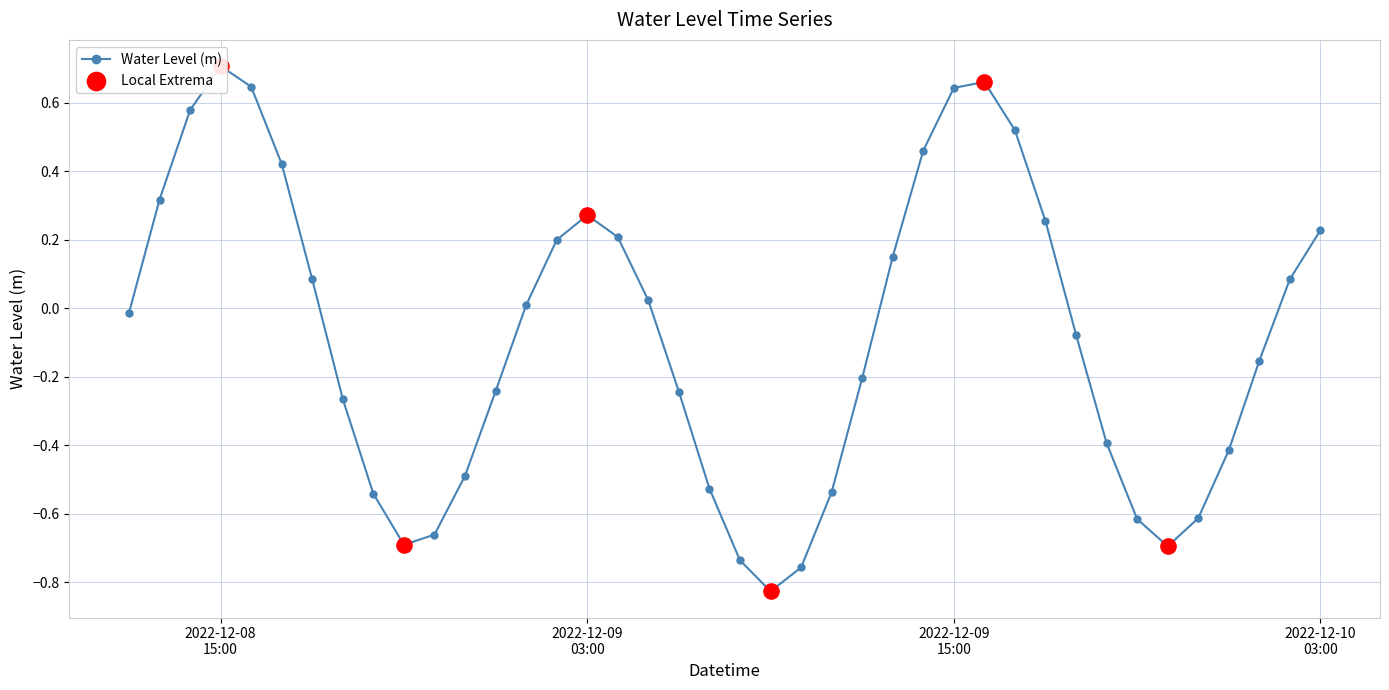

Which has a higher value, 2022-12-08 15:00:00 or 2022-12-08 20:00:00?

2022-12-08 15:00:00